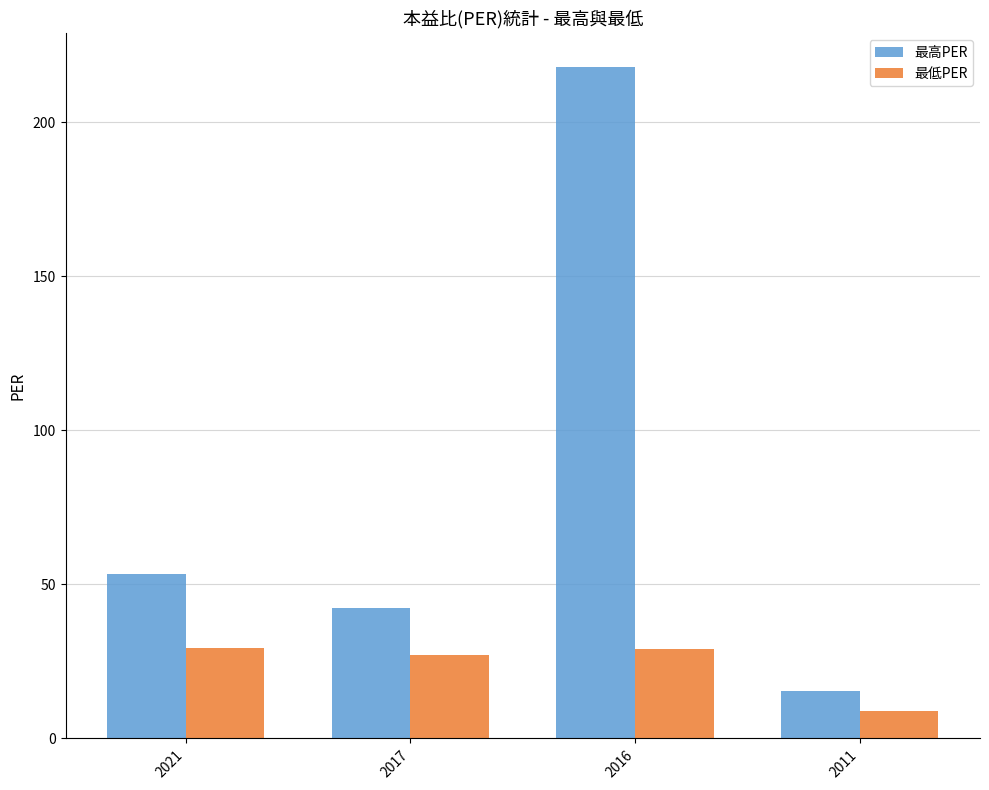

List the labels in order of 最高PER value, largest first.

2016, 2021, 2017, 2011